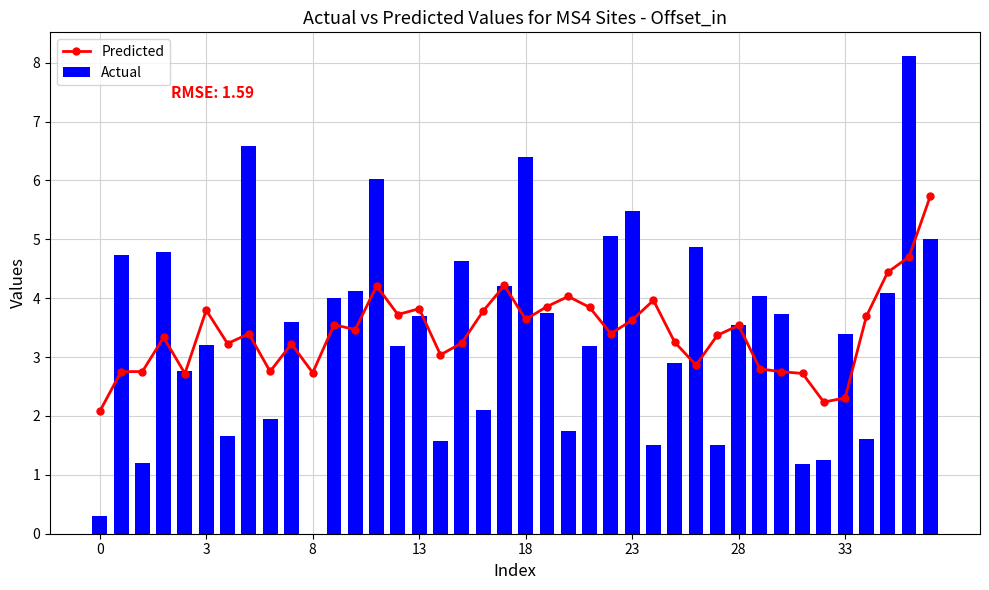

How many data points does each series have?

40